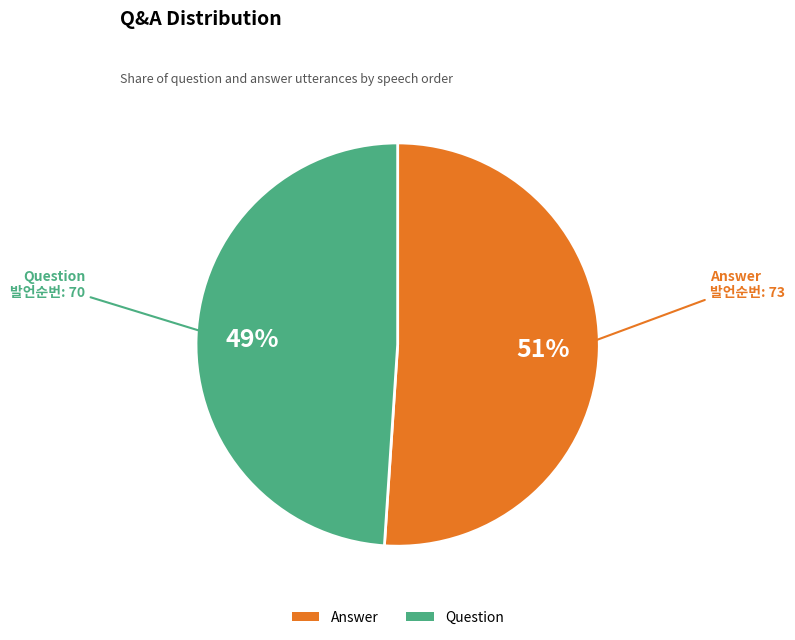

To the nearest percent, what is the difference between the largest and smallest slice percentages?

2%